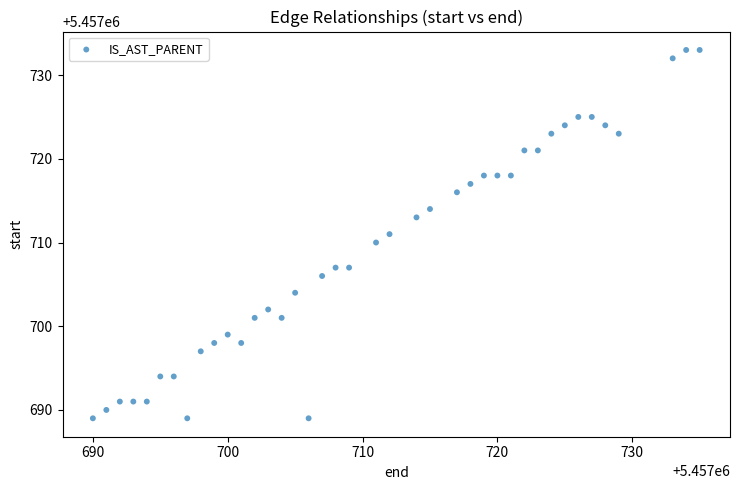

What is the range of X values (max minus min)?

45